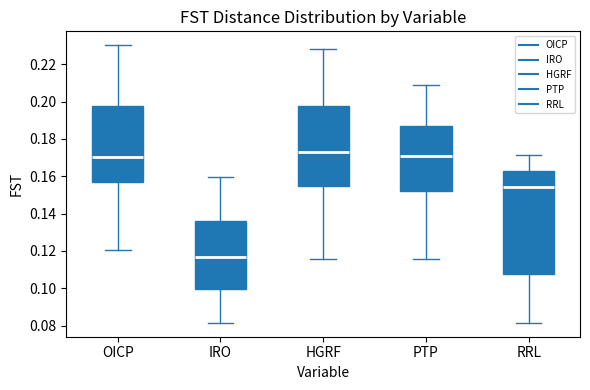

Where does the median line of the box for RRL sit on the y-axis? The values are not printed on the chart, so give them approximately, as read against the axis.

0.154